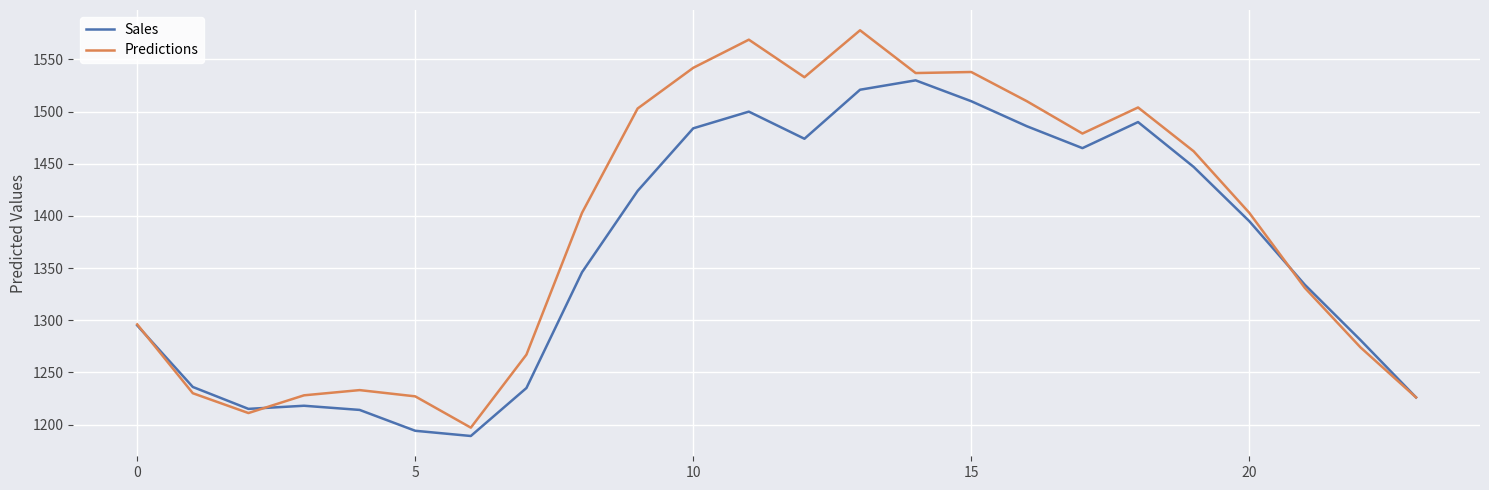

What is the maximum value for Sales?

1530